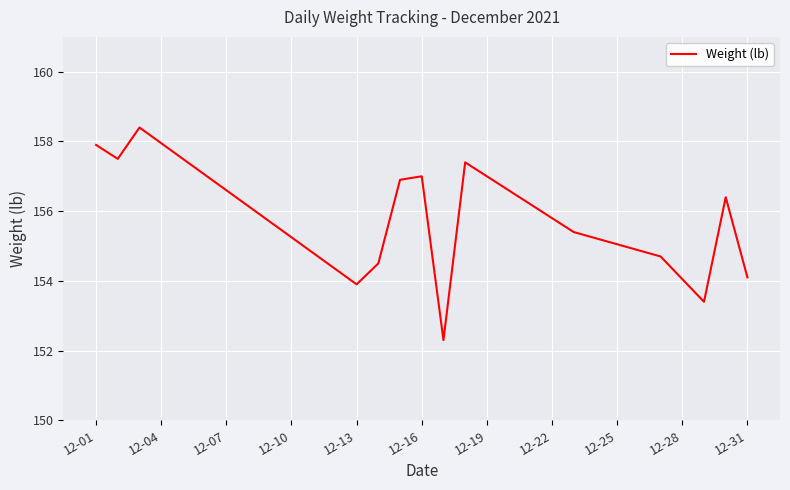

What is the maximum value shown in the chart?

158.4